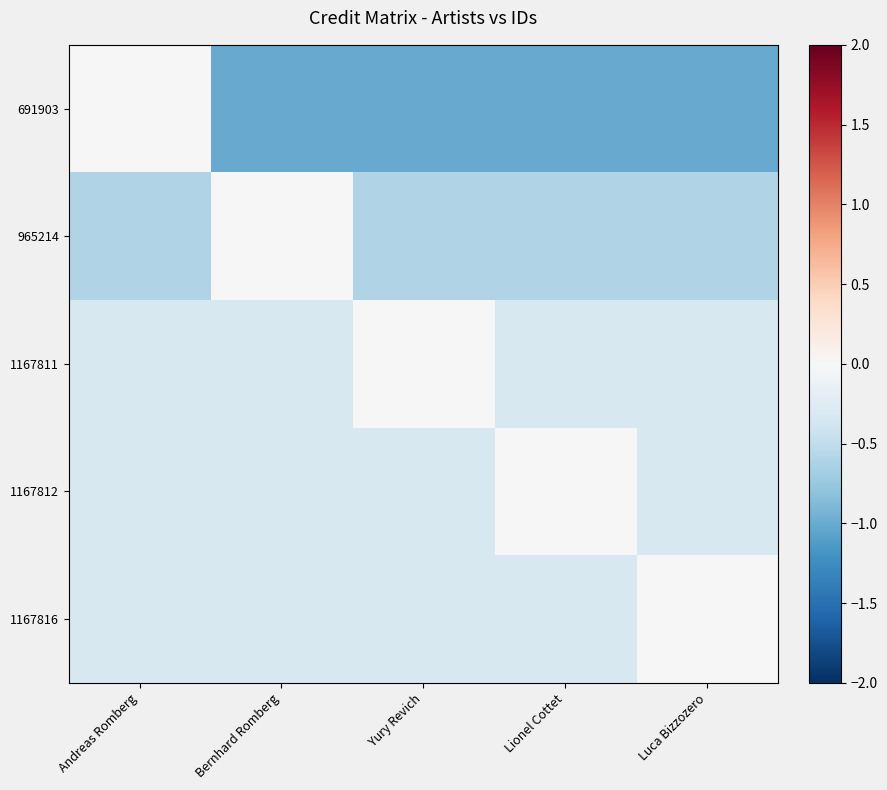

Which series has the largest total across all categories?

1167816